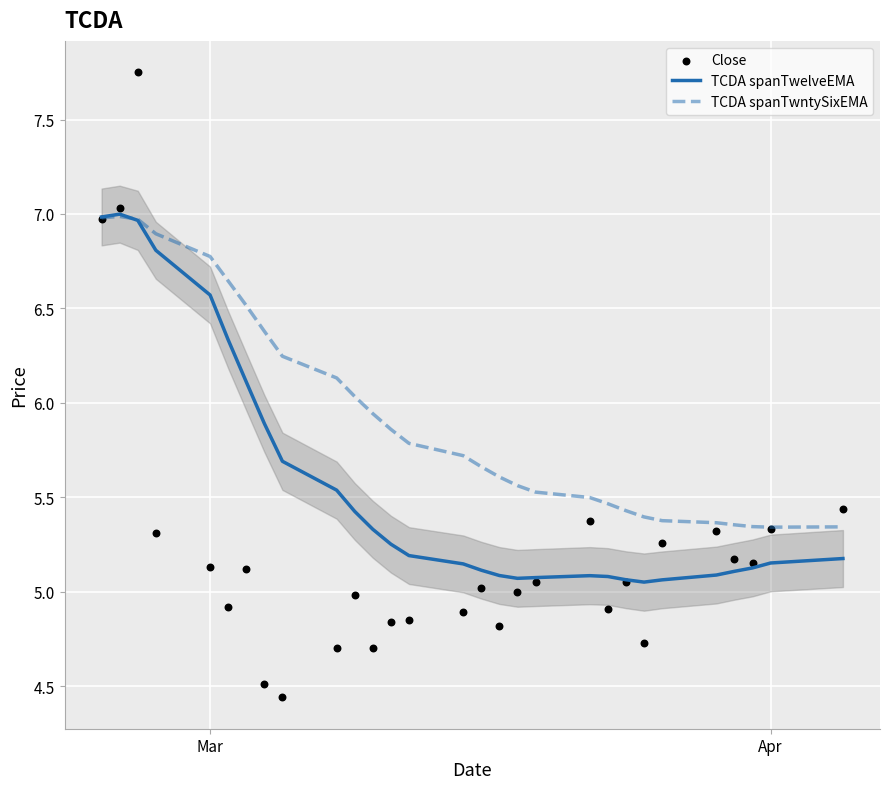

At how many categories does at least one series exceed 7?

2